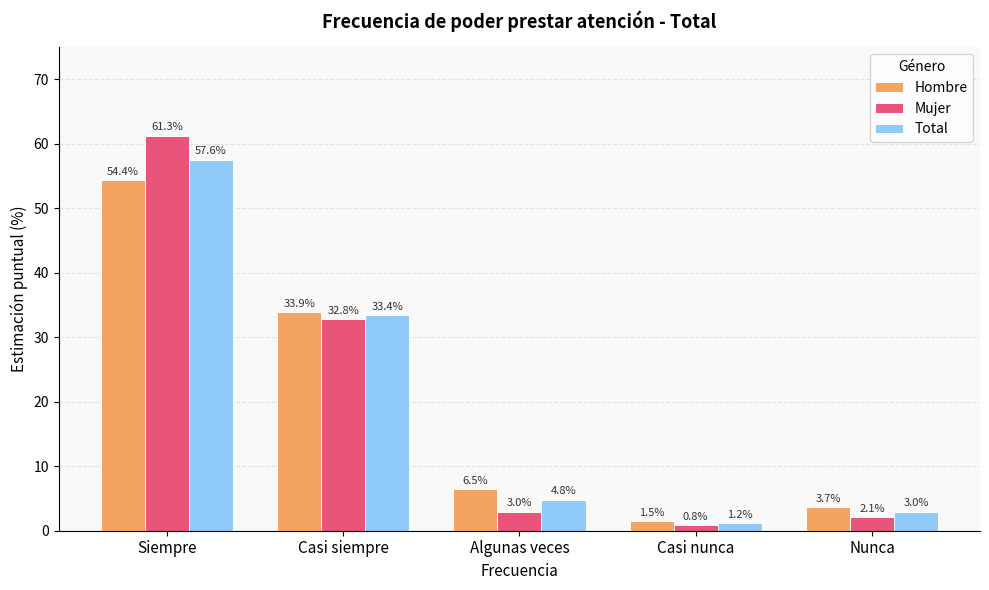

Where does the Mujer series first go above 2?

Siempre